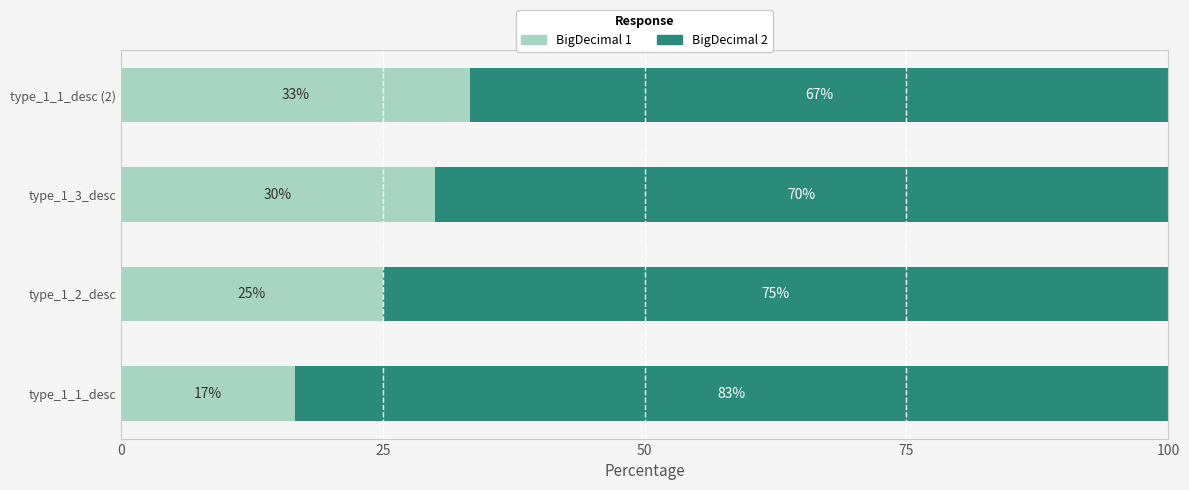

What is the sum of all BigDecimal 1 values?

105.0